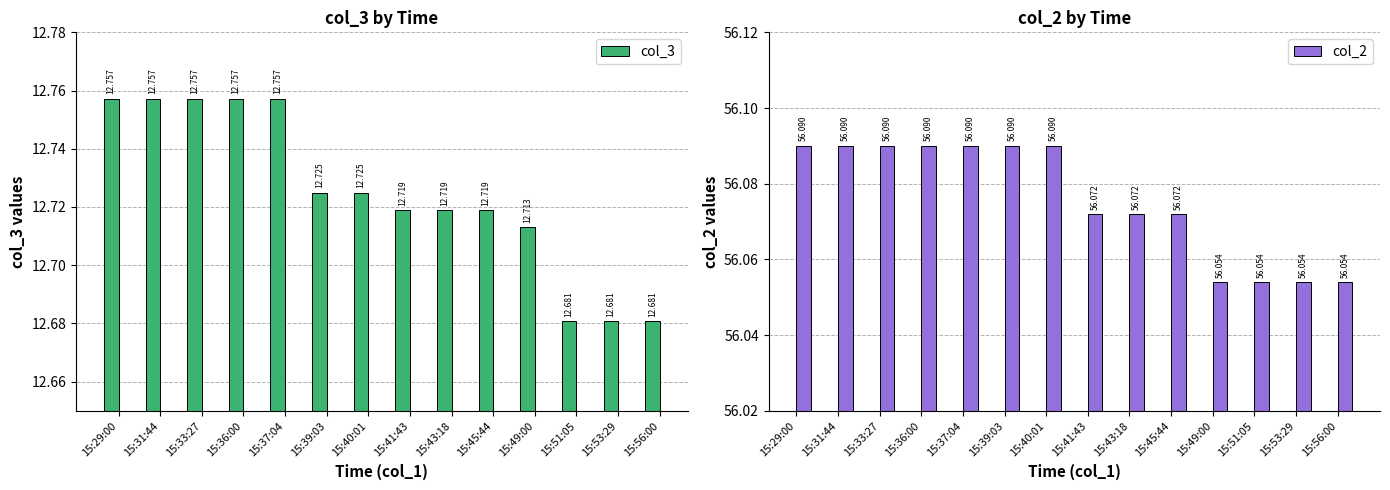

What is the average value of the col_2 series?

56.1